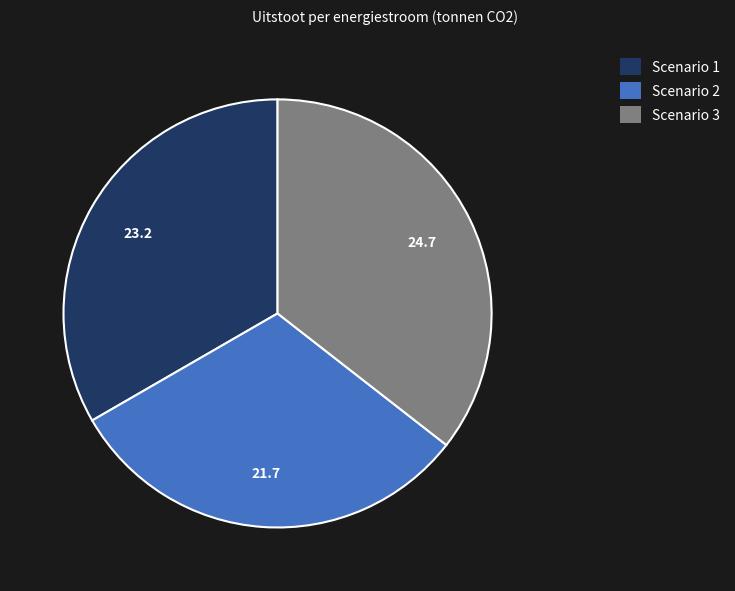

Which has a higher value, Scenario 1 or Scenario 3?

Scenario 3